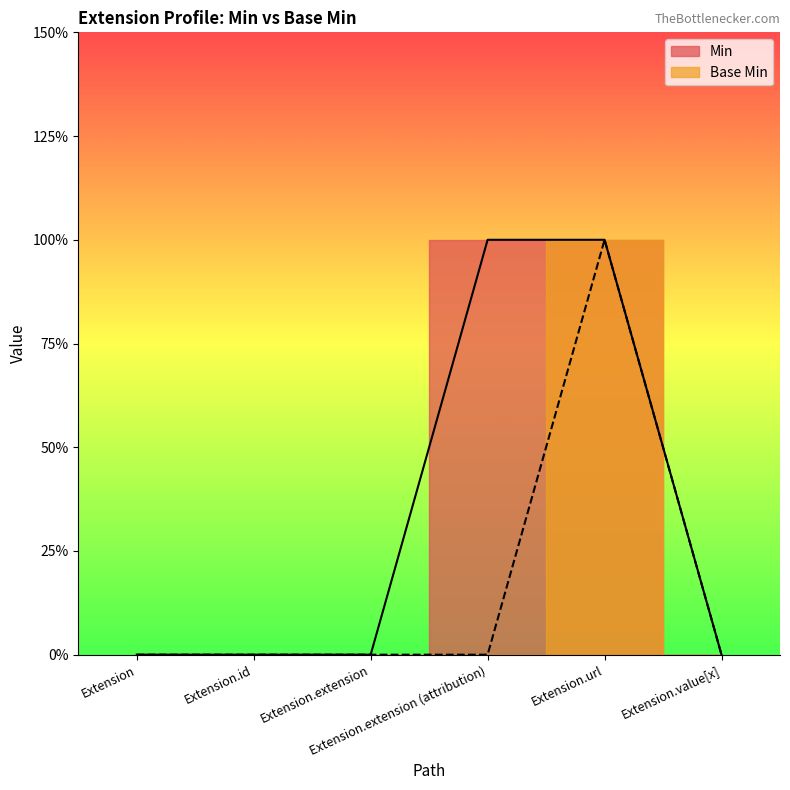

How many values in Min are above zero?

2